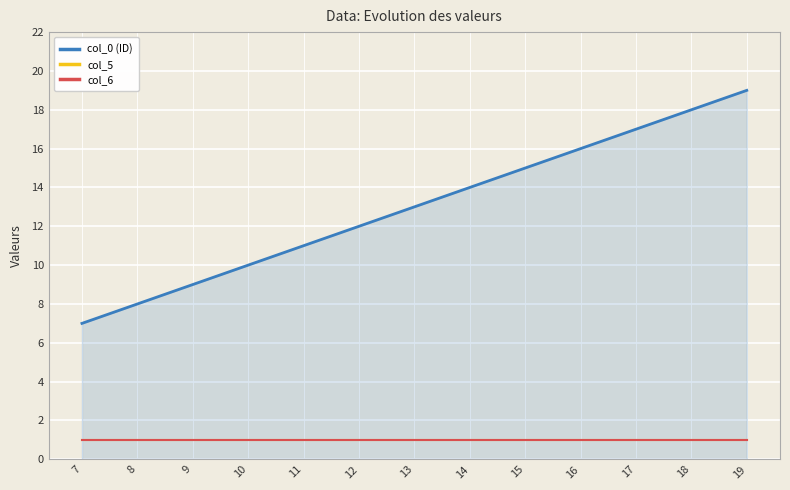

Does the chart display data point markers on the line(s)?

No